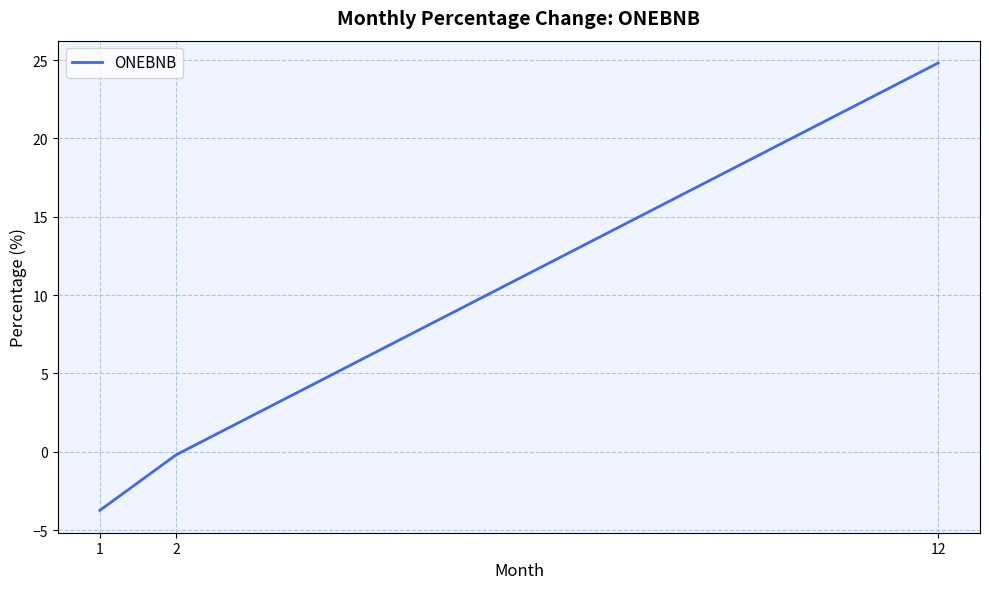

Rank the categories by value from highest to lowest.

12, 2, 1